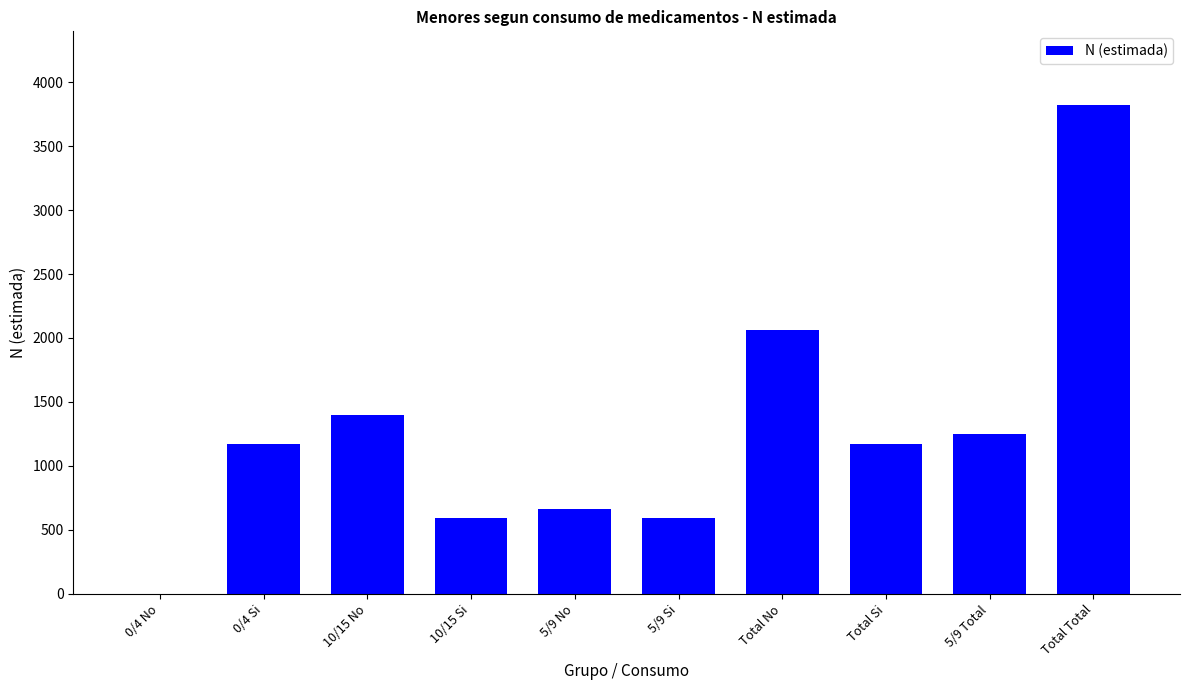

What is the difference between the values at 10/15 No and 0/4 Si?

226